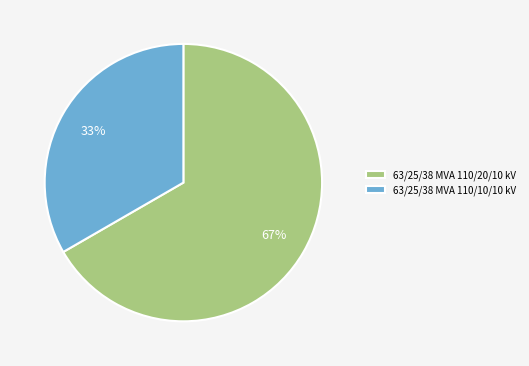

Which slice is the smallest?

63/25/38 MVA 110/10/10 kV